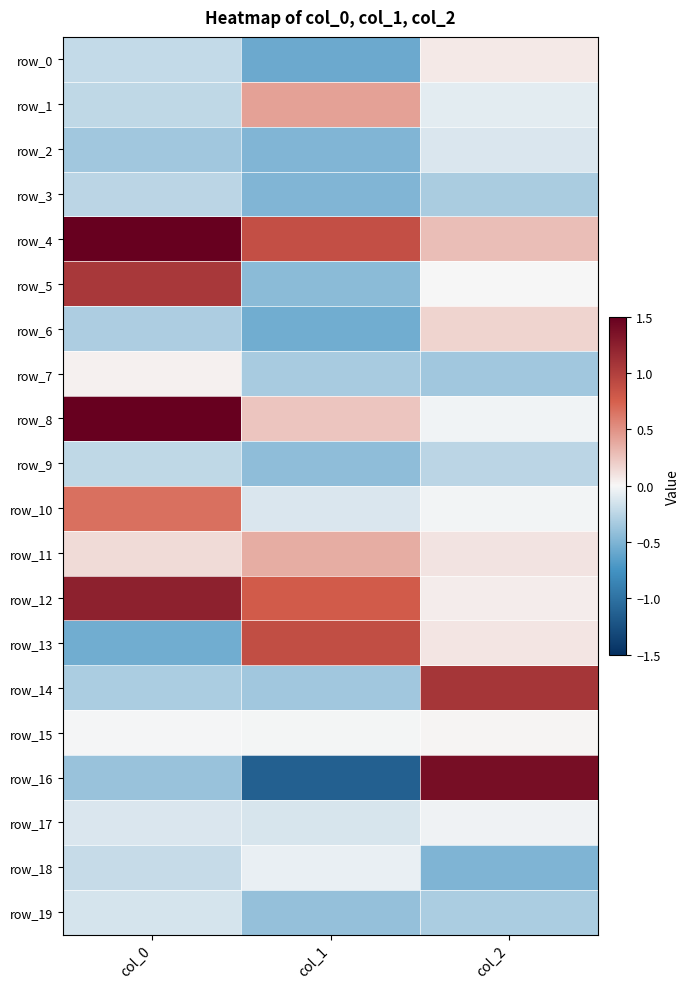

Reading left to right, list all the values displayed in this chart.

row_0: -0.2	-0.6	0.1
row_1: -0.2	0.4	-0.1
row_2: -0.4	-0.5	-0.1
row_3: -0.2	-0.5	-0.3
row_4: 1.6	0.9	0.3
row_5: 1.1	-0.4	-0.0
row_6: -0.3	-0.6	0.2
row_7: 0.0	-0.3	-0.4
row_8: 1.6	0.2	-0.0
row_9: -0.2	-0.4	-0.2
row_10: 0.7	-0.1	-0.0
row_11: 0.1	0.4	0.1
row_12: 1.2	0.8	0.1
row_13: -0.6	0.9	0.1
row_14: -0.3	-0.4	1.1
row_15: -0.0	-0.0	0.0
row_16: -0.4	-1.1	1.4
row_17: -0.1	-0.1	-0.0
row_18: -0.2	-0.1	-0.5
row_19: -0.1	-0.4	-0.3